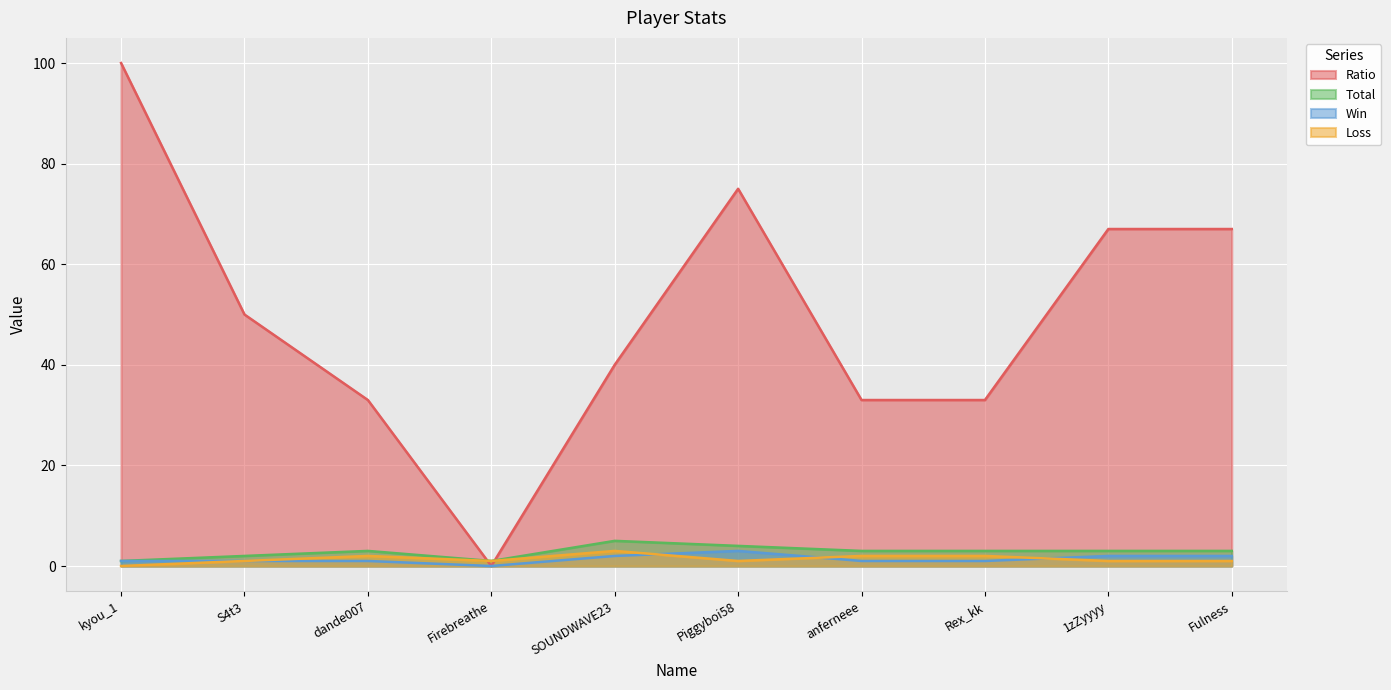

What is the average value of the Win series?

1